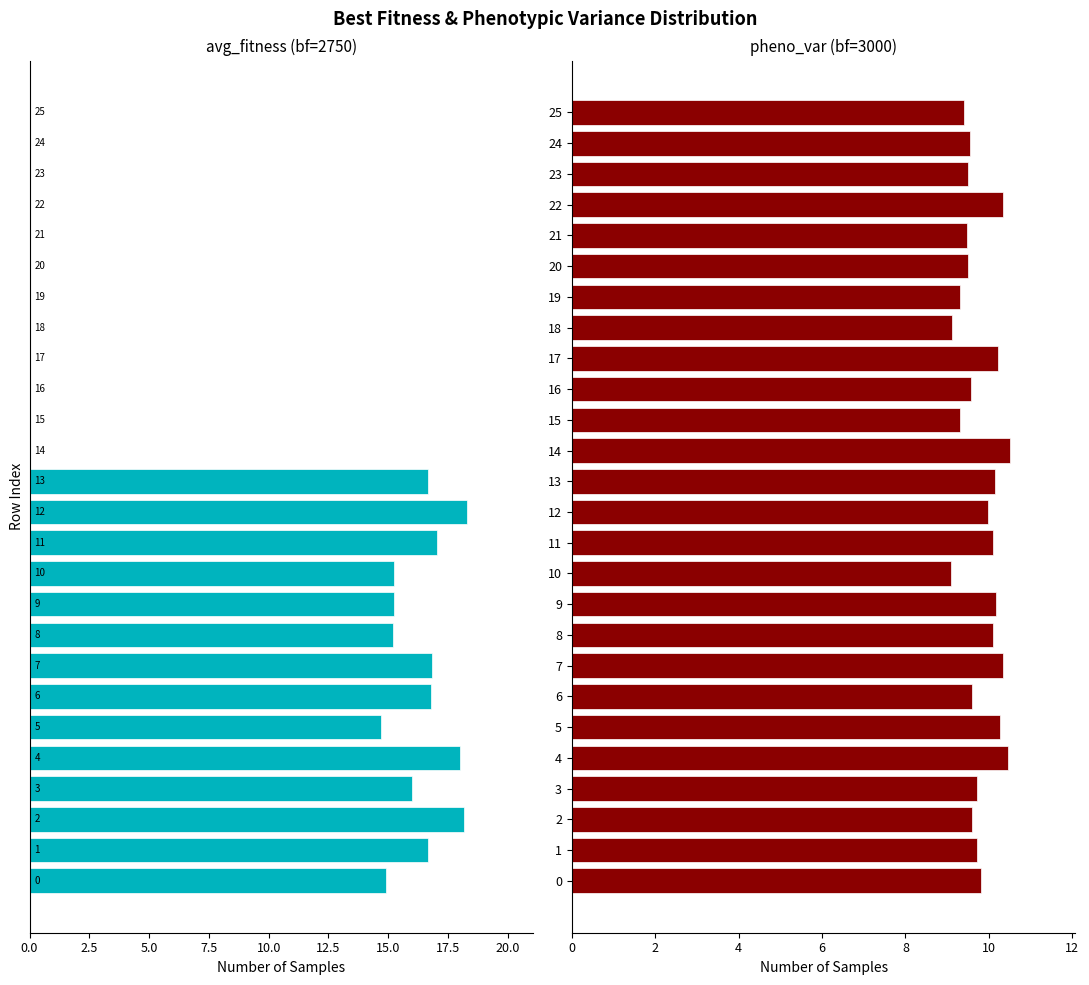

What is the label of the 1st bar from the right?

25